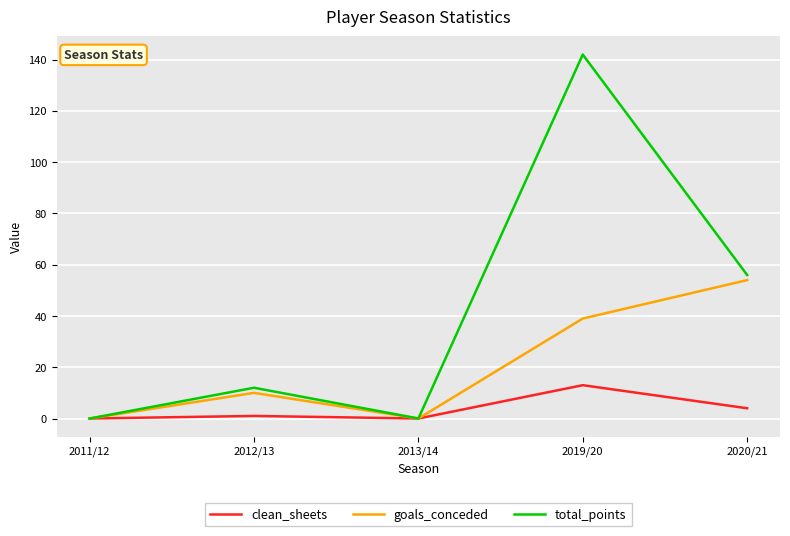

Reading left to right, what are all the values shown in this chart?

clean_sheets: 0	1	0	13	4
goals_conceded: 0	10	0	39	54
total_points: 0	12	0	142	56